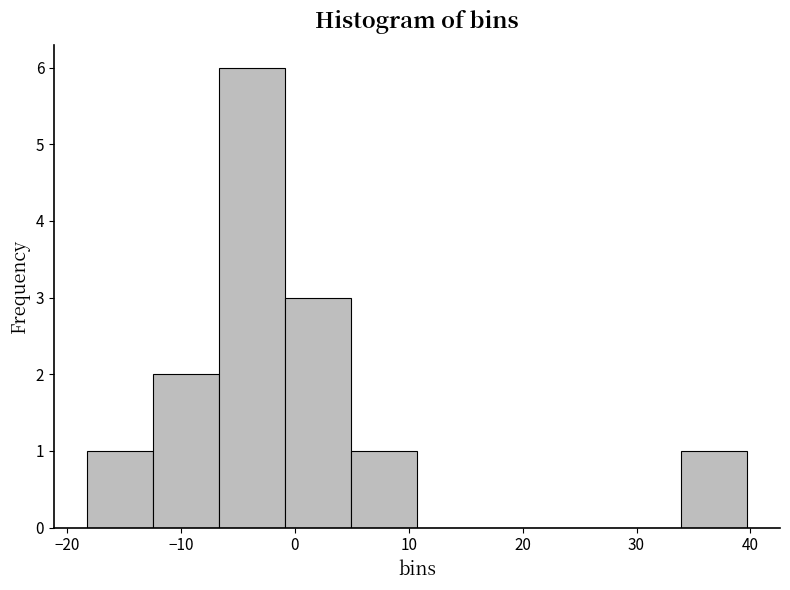

Which range on the x-axis has the tallest bar?

-7 to -1